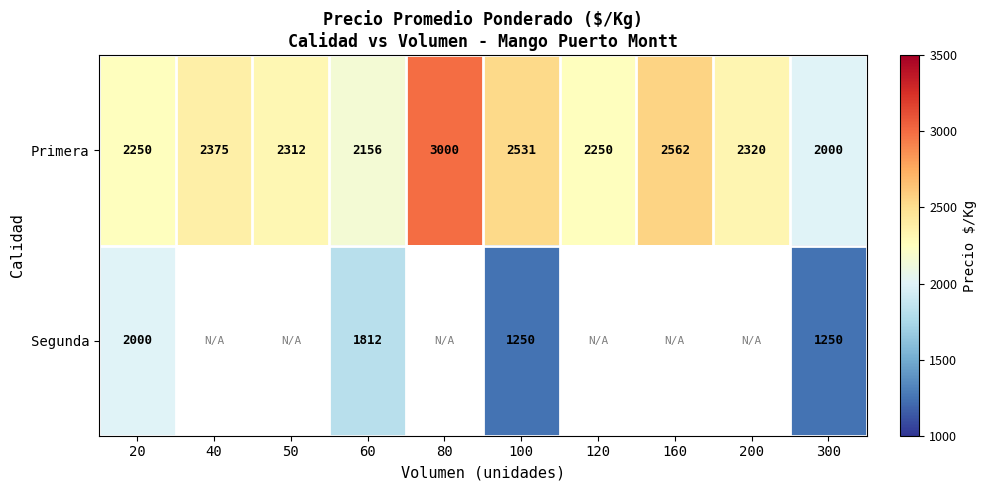

True or false: Primera has a value of 2970 at 60.

False